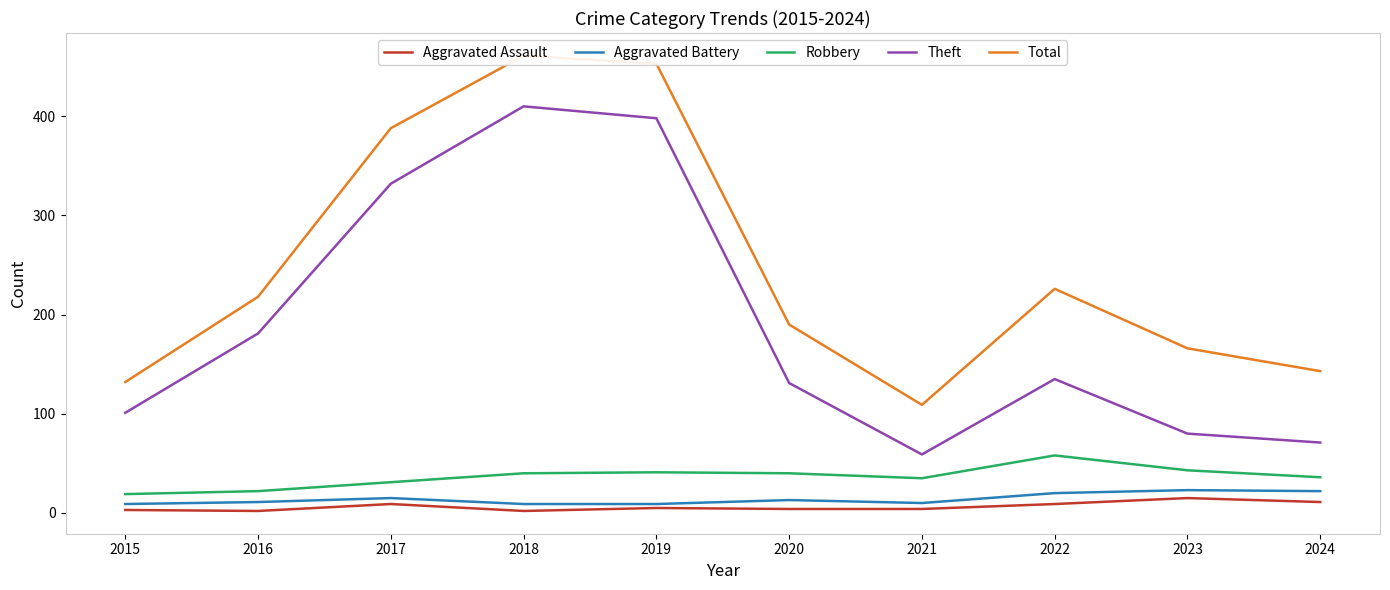

What is the total value across all series at 2016?

434